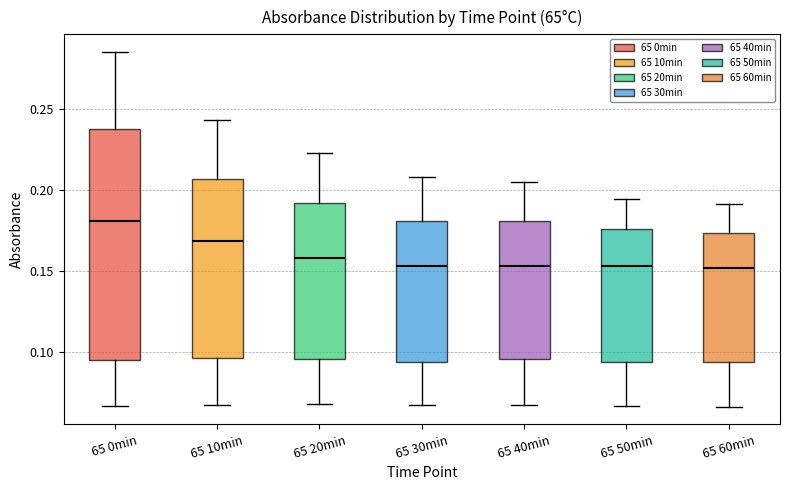

Where does the median line of the box for 65 60min sit on the y-axis? The values are not printed on the chart, so give them approximately, as read against the axis.

0.150